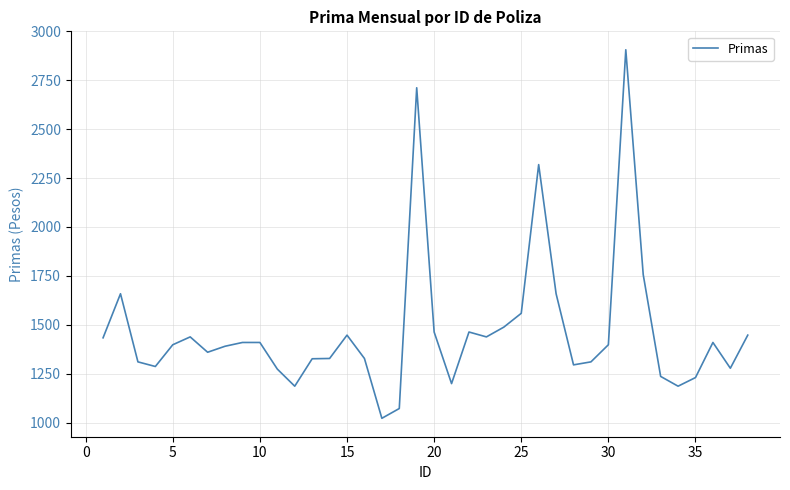

What is the smallest value displayed?

1021.8